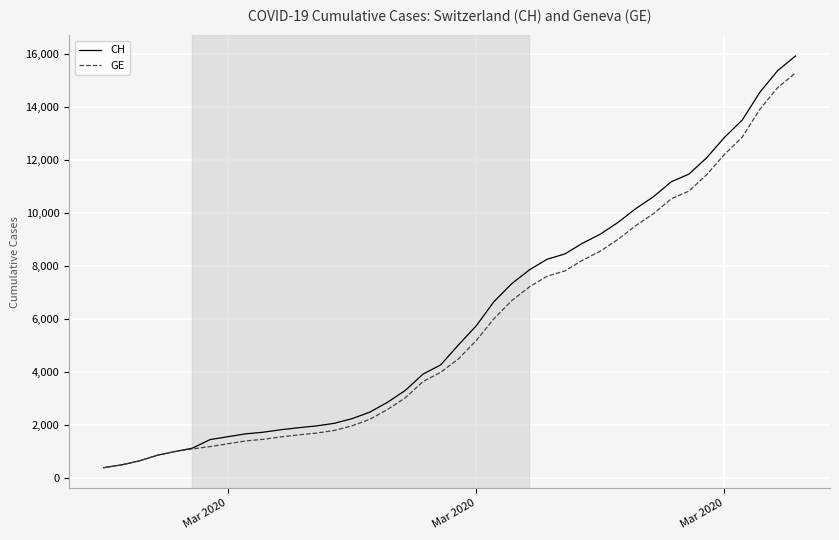

Which series has the widest spread of values?

CH